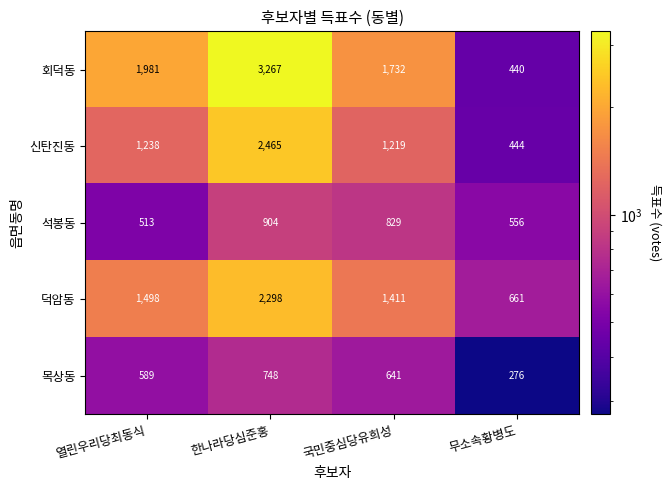

Reading right to left, transcribe all the data shown in this chart.

회덕동: 440	1732	3267	1981
신탄진동: 444	1219	2465	1238
석봉동: 556	829	904	513
덕암동: 661	1411	2298	1498
목상동: 276	641	748	589